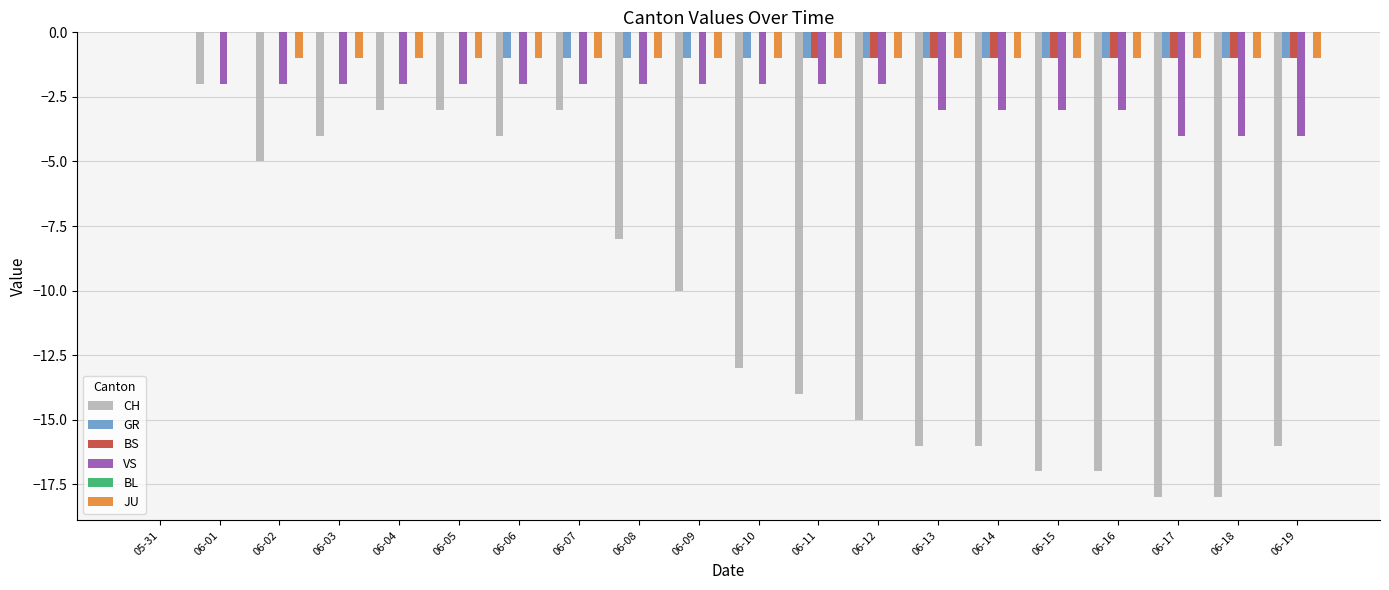

Between 06-09 and 06-19, which series saw the biggest shift?

CH